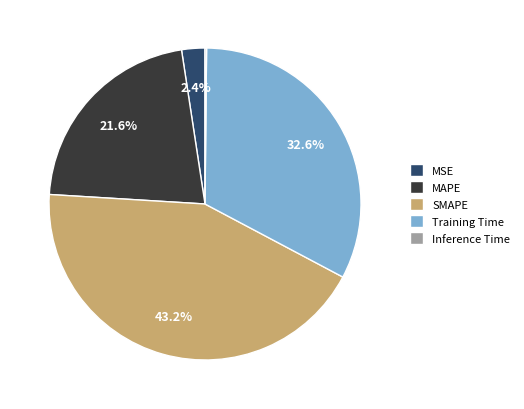

Does any single category account for the majority?

No